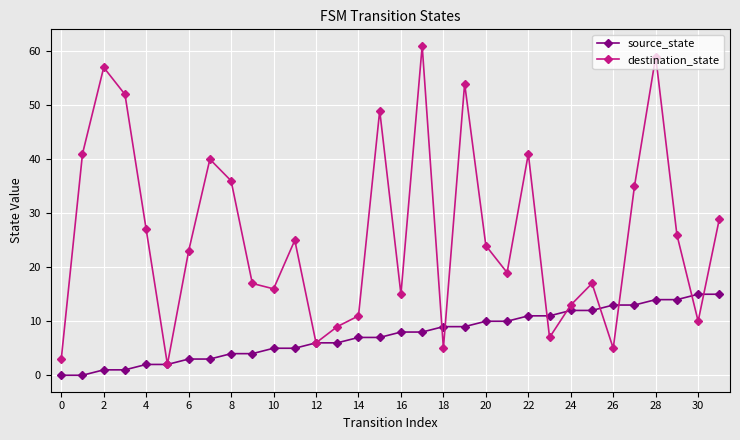

List the series in order of their overall mean, lowest first.

source_state, destination_state